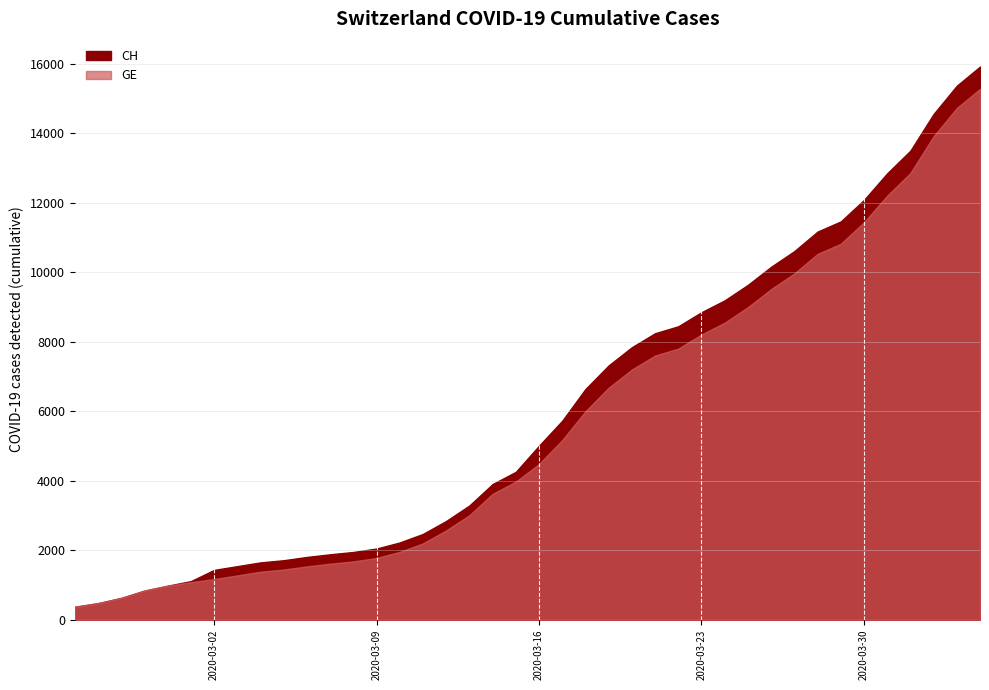

What is the difference between the CH values at 2020-02-28 and 2020-03-28?

10335